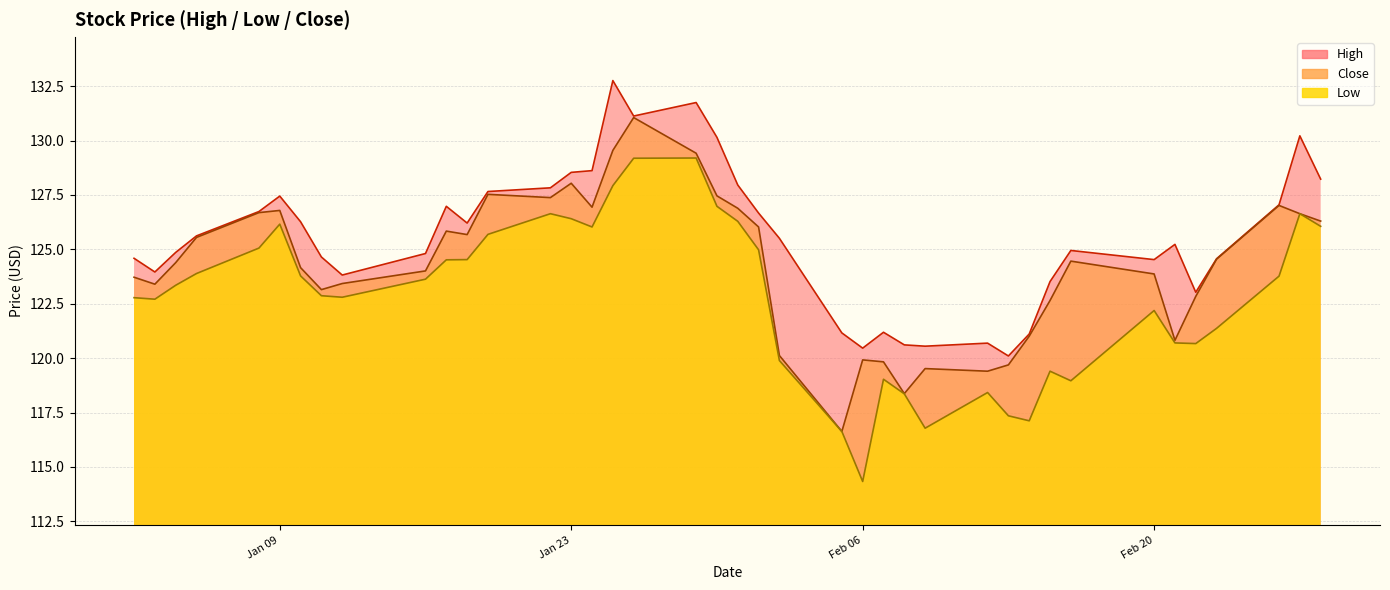

Rank the series by their maximum value, from highest to lowest.

High, Close, Low